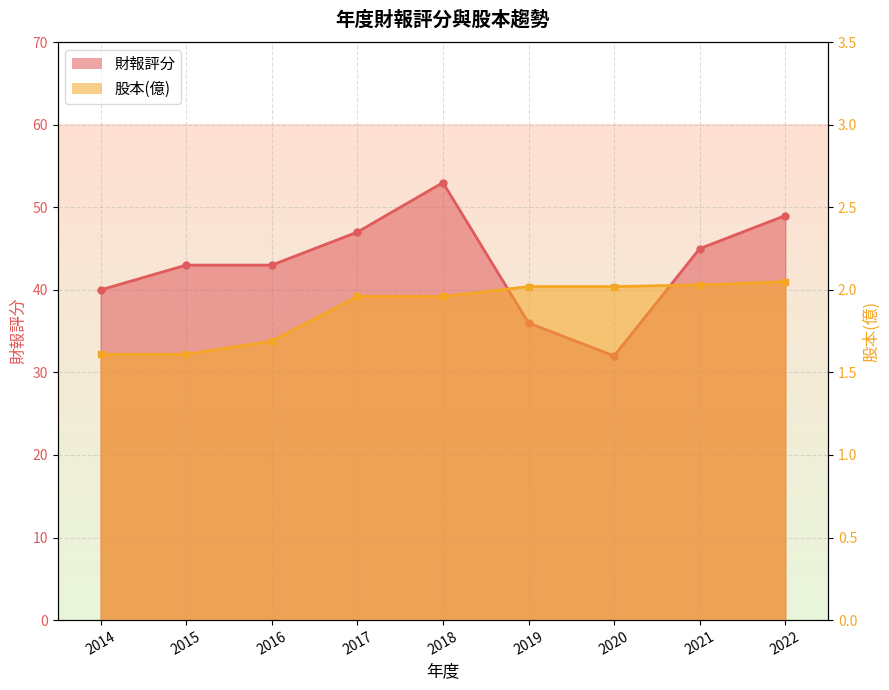

At which category is the sum across all series the highest?

2018